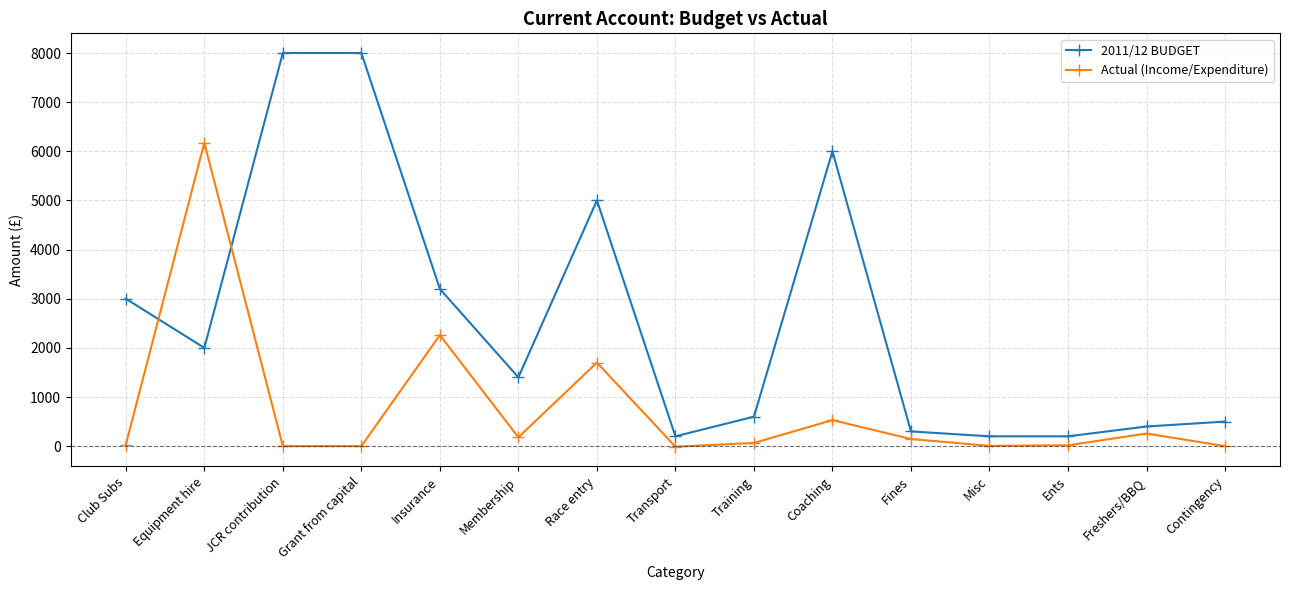

In Actual (Income/Expenditure), how many points are higher than both neighbors (excluding endpoints)?

5